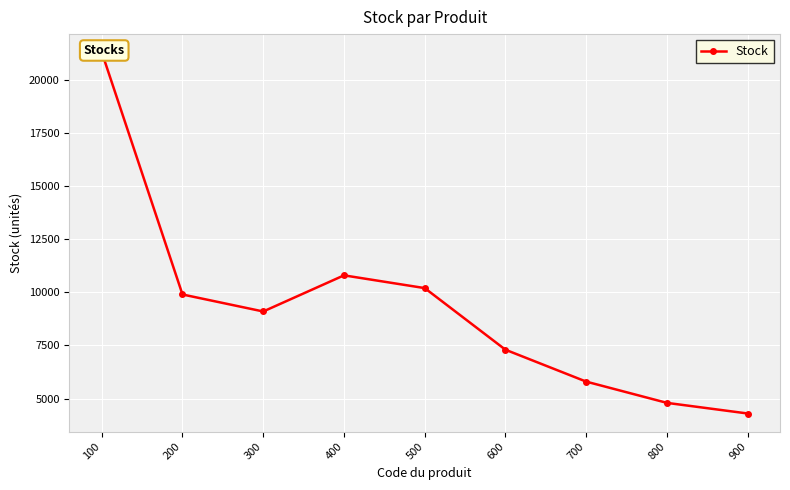

Reading right to left, extract all data points from this chart.

900=4300	800=4800	700=5800	600=7300	500=10200	400=10800	300=9100	200=9900	100=21300